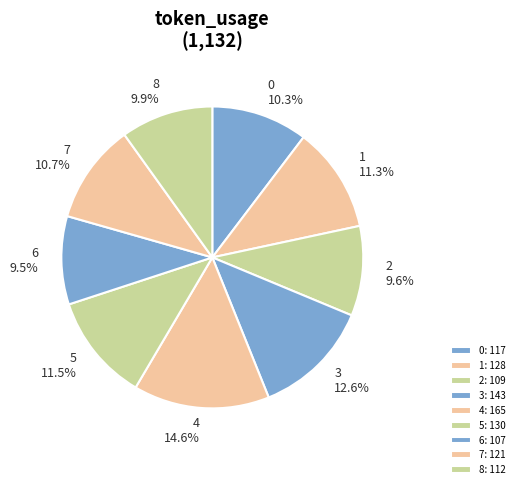

How many slices are in this pie chart?

9